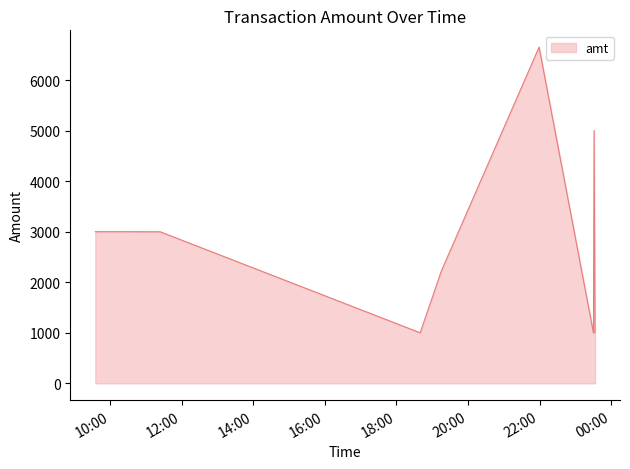

What is the smallest value displayed?

995.4